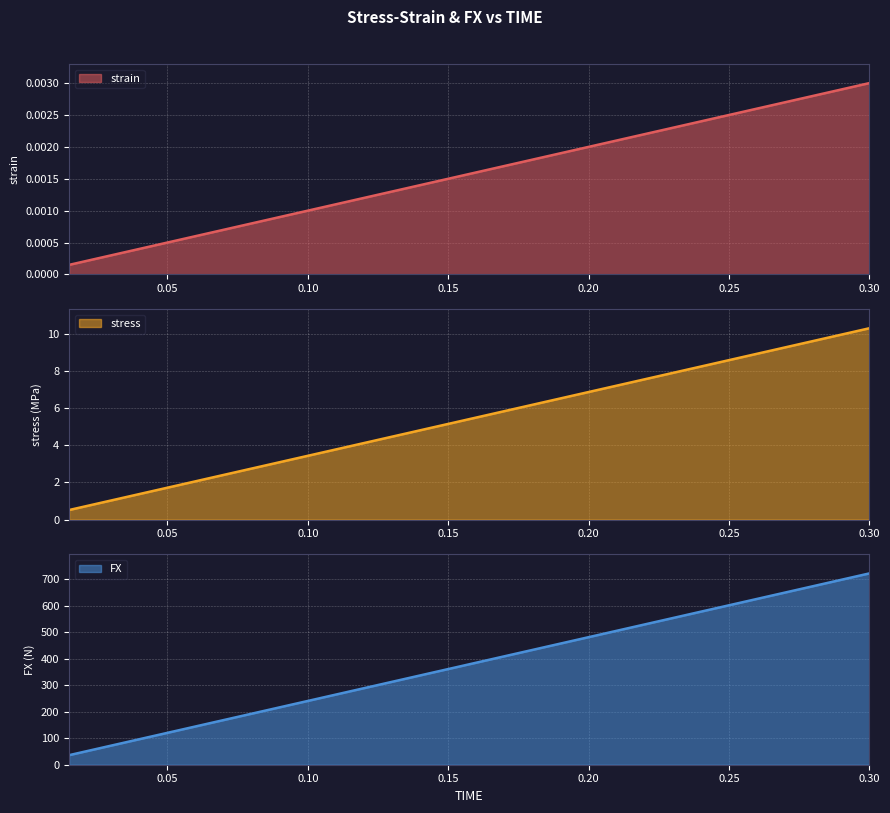

True or false: FX and strain intersect in this chart.

False